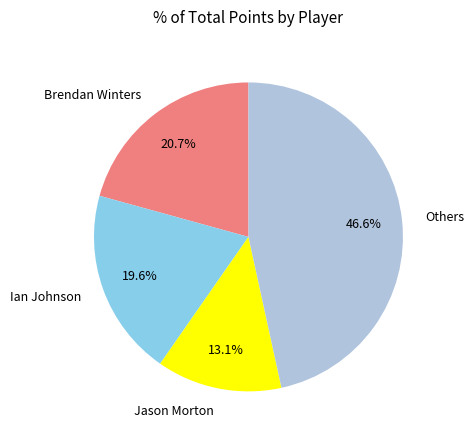

To the nearest percent, what portion does Brendan Winters represent?

21%